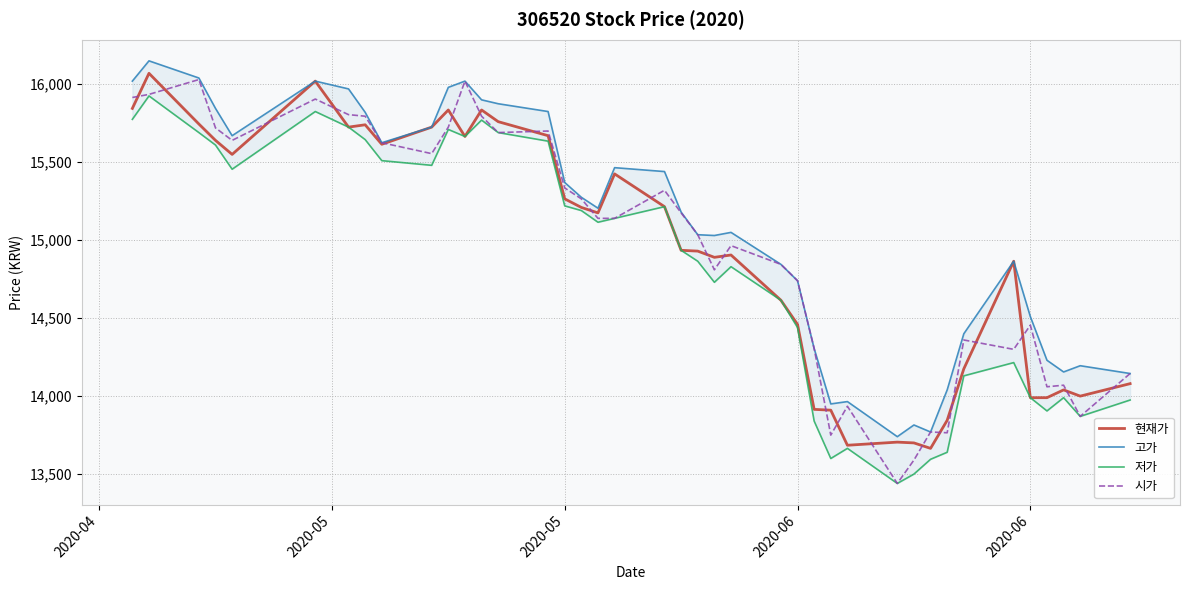

Which series has the largest range (max minus min)?

시가